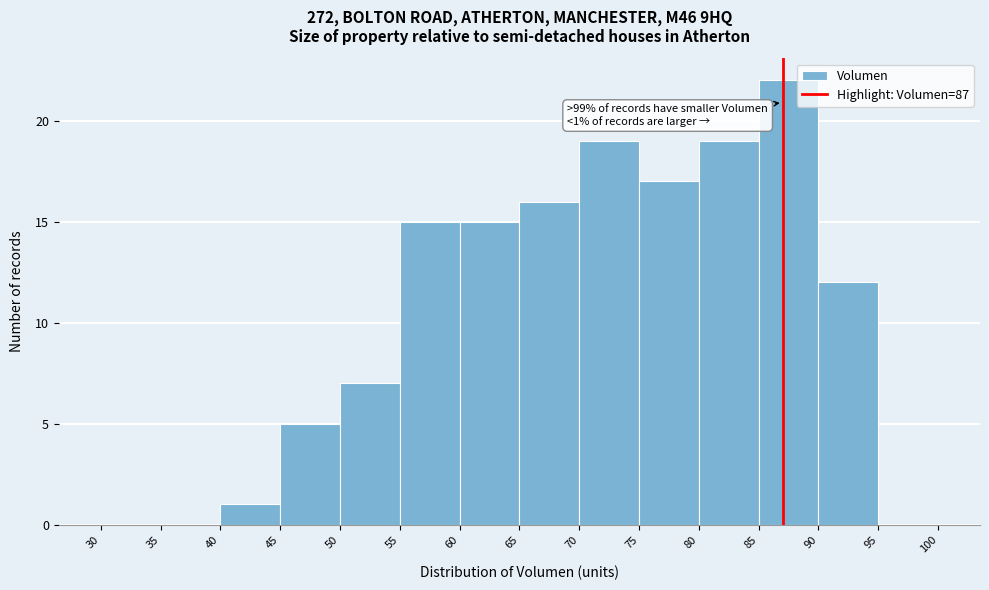

Which range on the x-axis has the tallest bar?

85 to 90